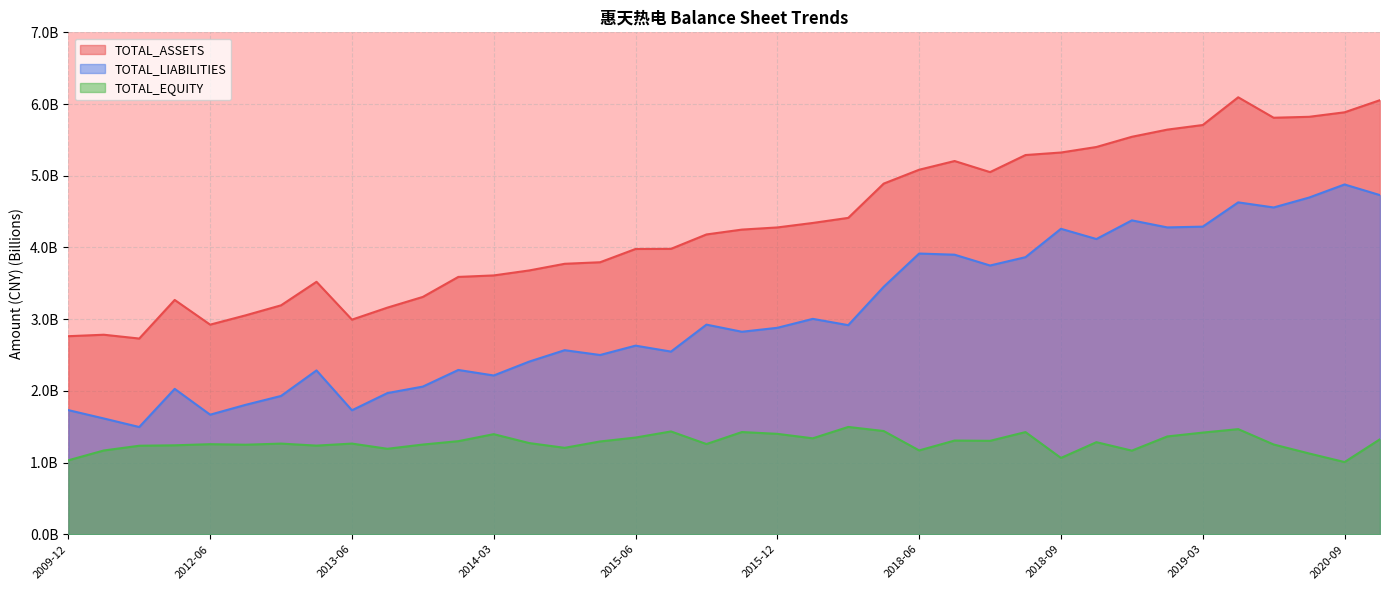

True or false: TOTAL_ASSETS has a value of 5.7 at 2019-03.

True